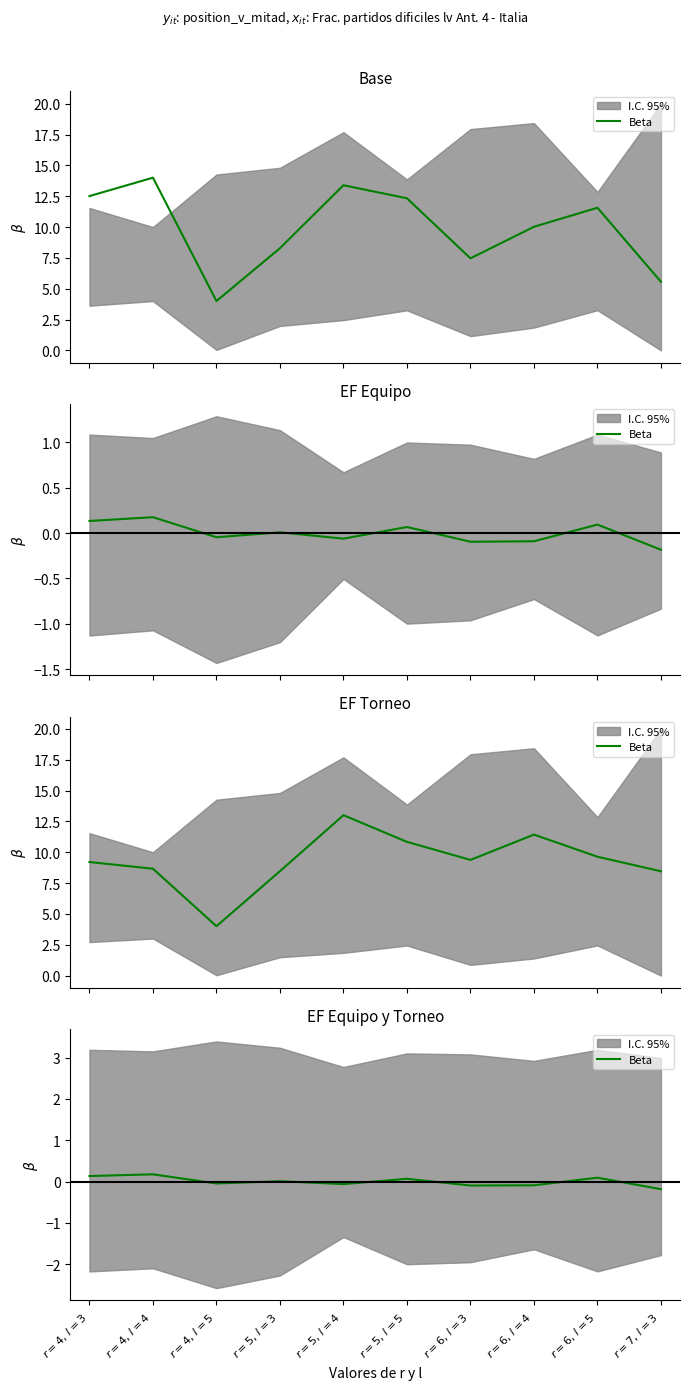

How many data points are less than 0?

5